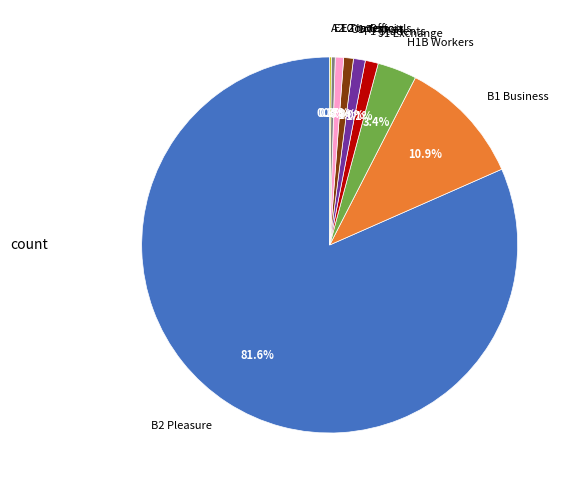

Between B2 Pleasure and B1 Business, which is larger?

B2 Pleasure